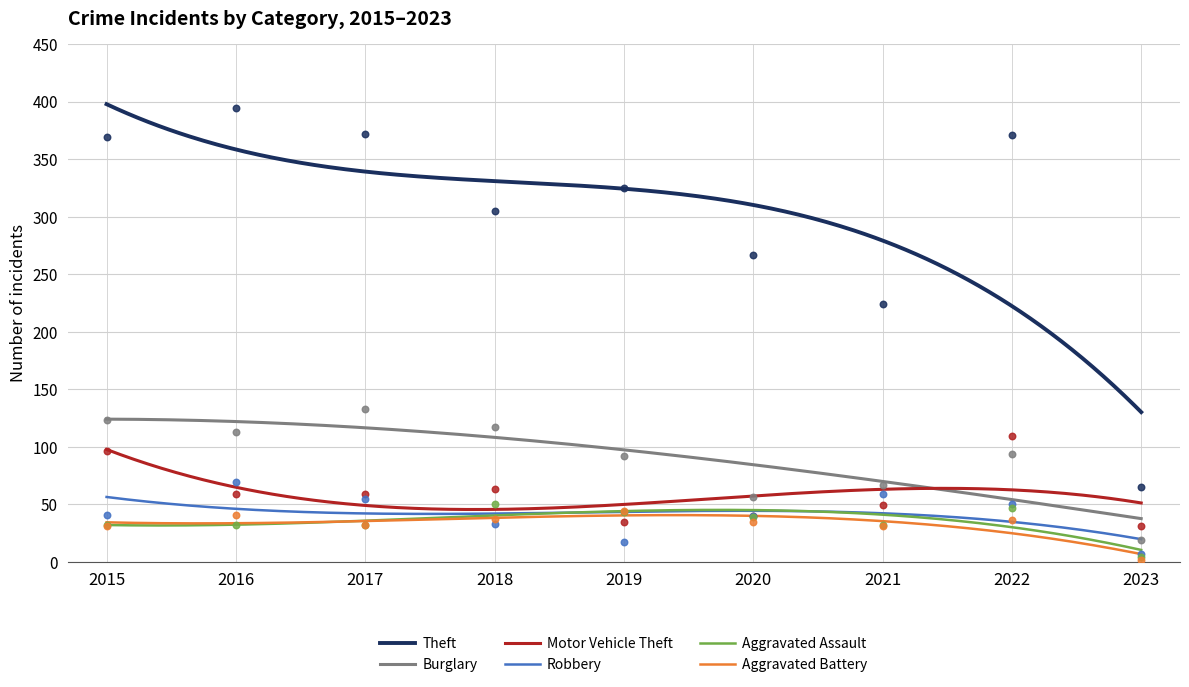

Which series reaches the minimum Y coordinate?

Aggravated Battery